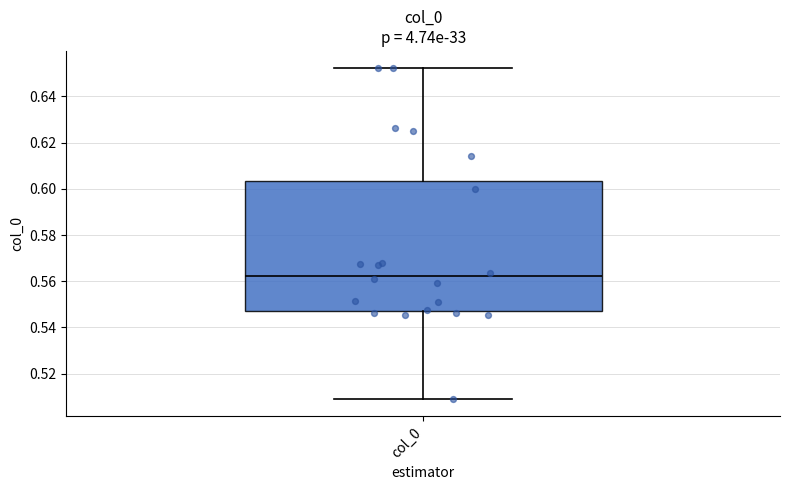

Read this box plot against the y-axis: the position of the median line, the range covered by the box, and the ends of both whiskers. The values are not printed on the chart, so give them approximately, as read against the axis.

median 0.562, box 0.548 to 0.604, whiskers 0.508 to 0.652